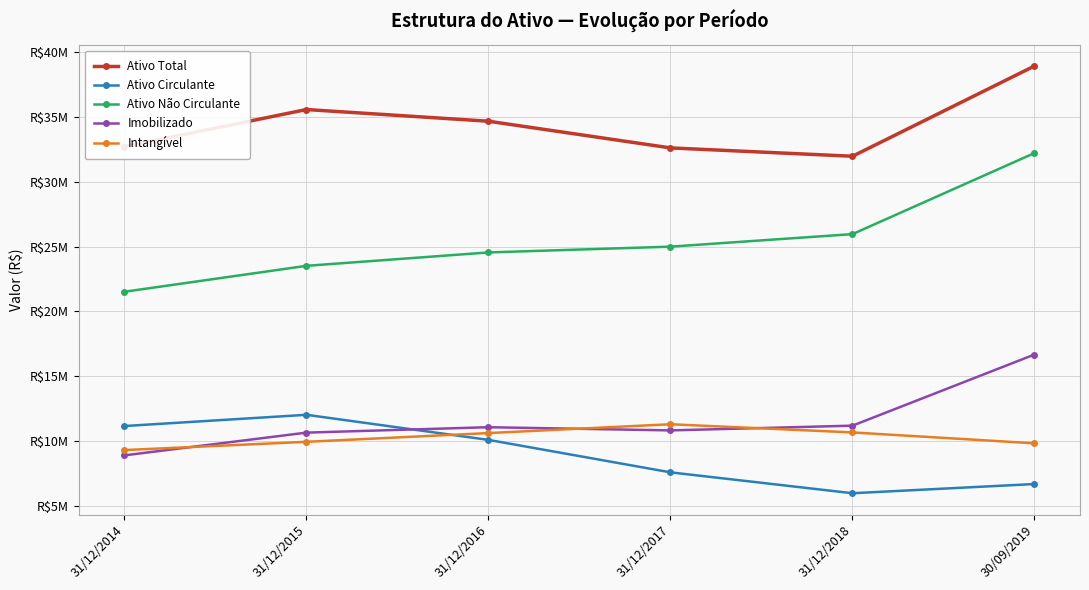

What are all the series names shown in the legend?

Ativo Total, Ativo Circulante, Ativo Não Circulante, Imobilizado, Intangível